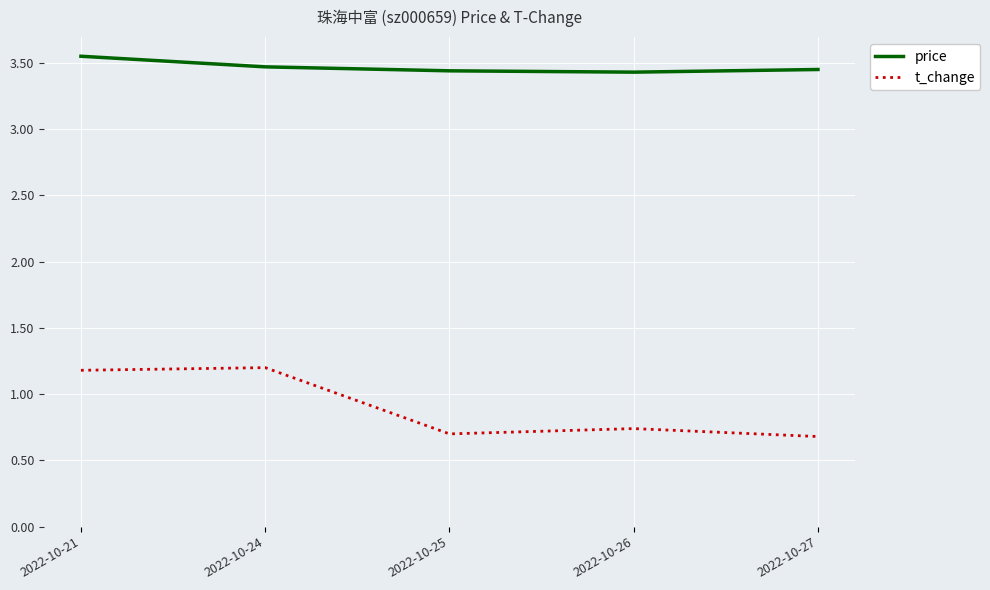

True or false: price and t_change cross at least once.

False